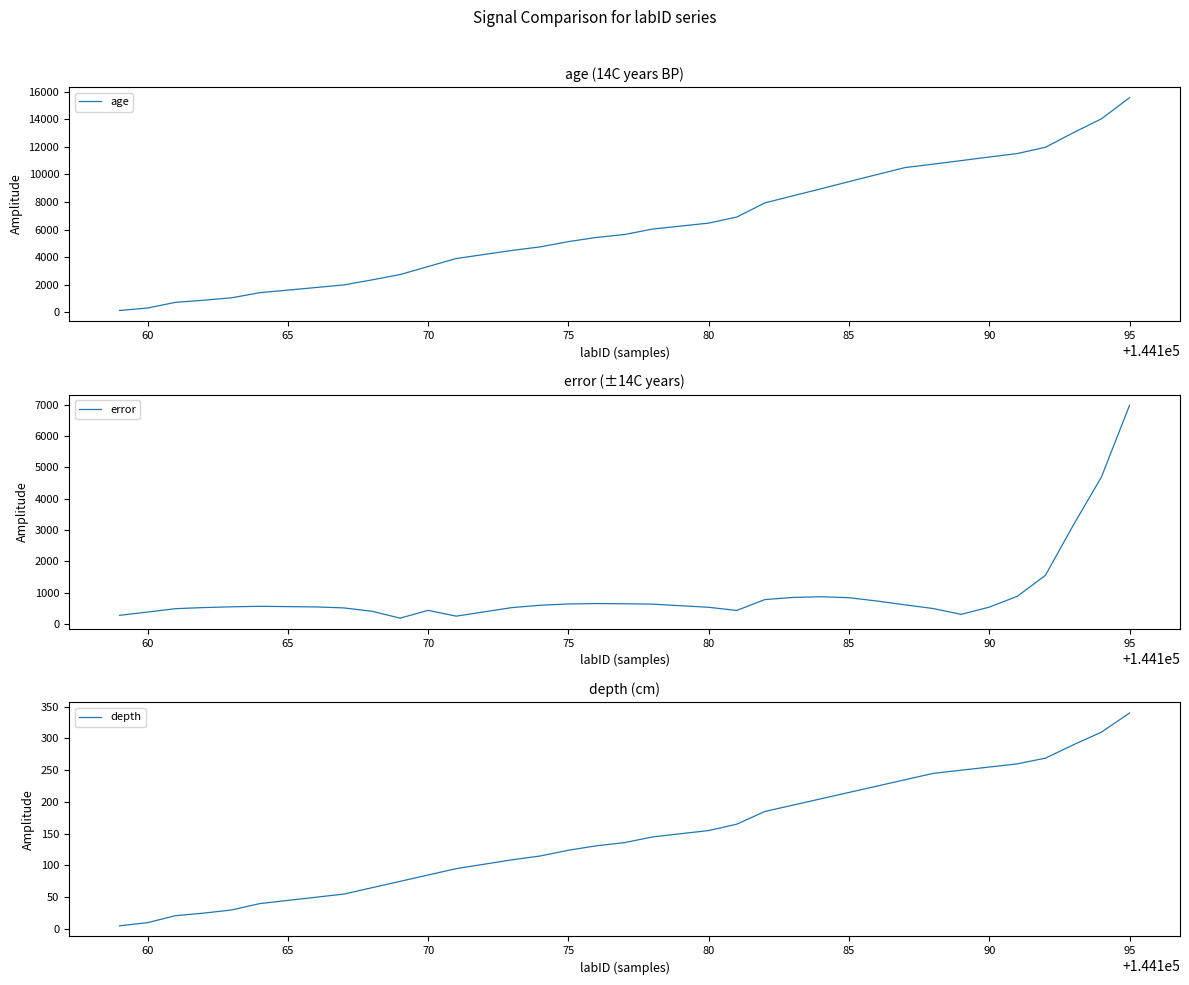

How many values in the error series exceed 562?

17